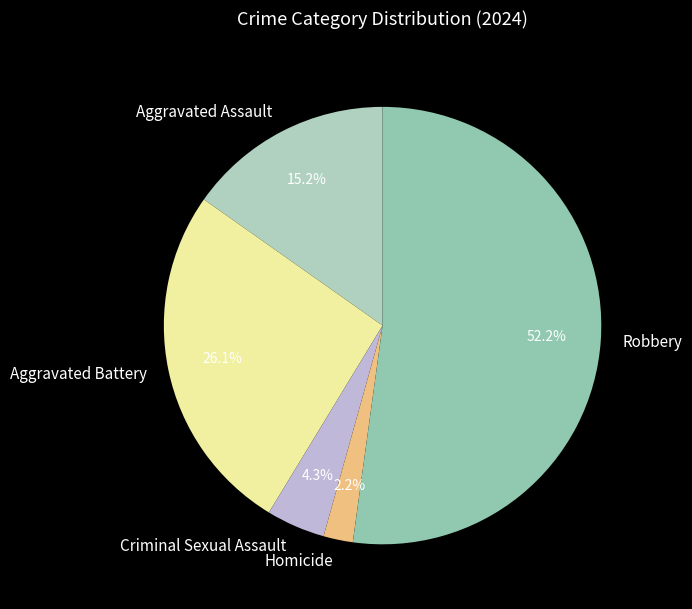

True or false: Aggravated Battery accounts for 13% of the total.

False